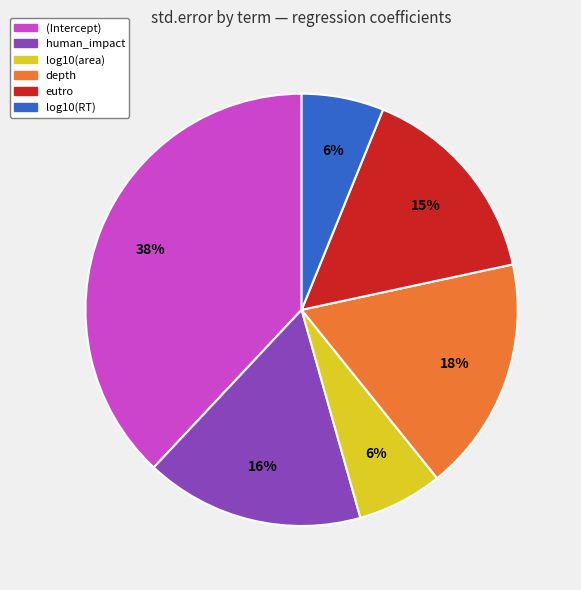

How many slices are in this pie chart?

6